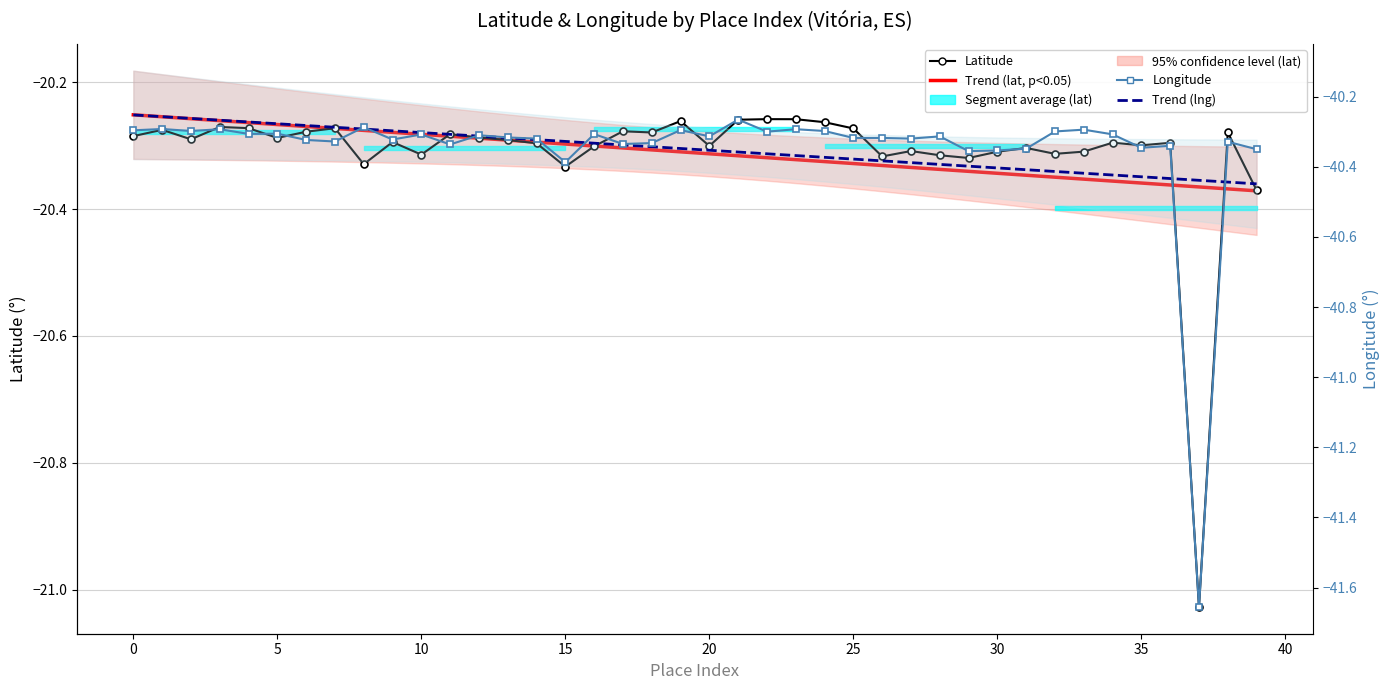

True or false: Trend (lat) and Trend (lng) cross at least once.

False